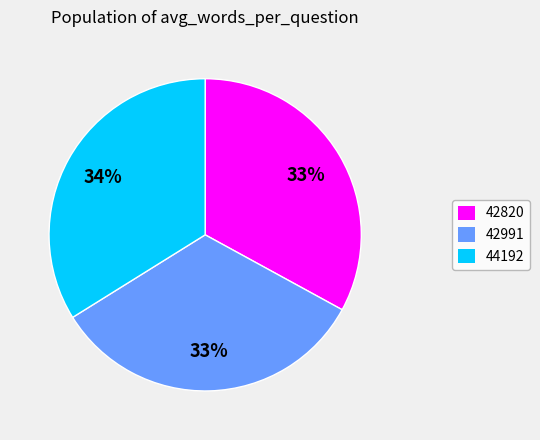

Is there a majority slice in this chart?

No